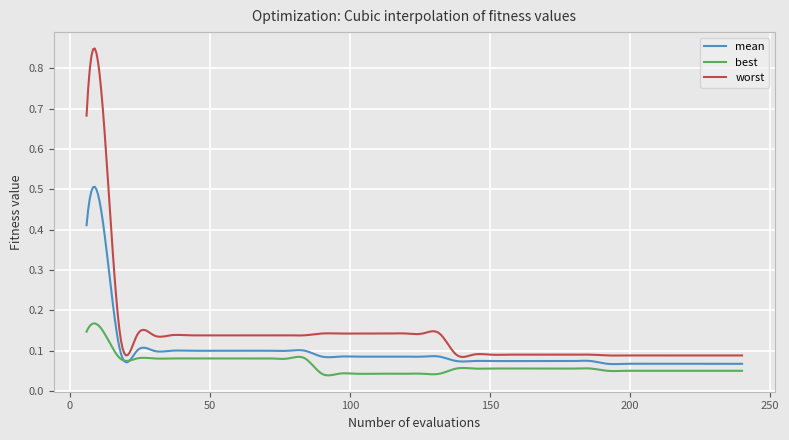

List the series in order of their peak value, highest first.

worst, mean, best